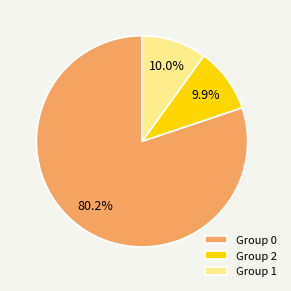

Is Group 2 the majority of the pie?

No